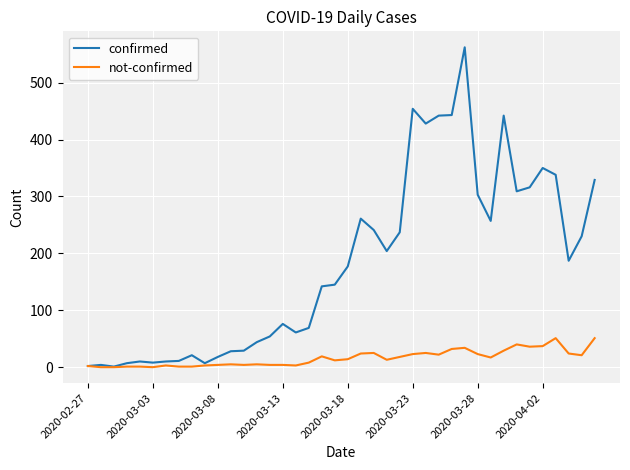

Which series has the largest range (max minus min)?

confirmed